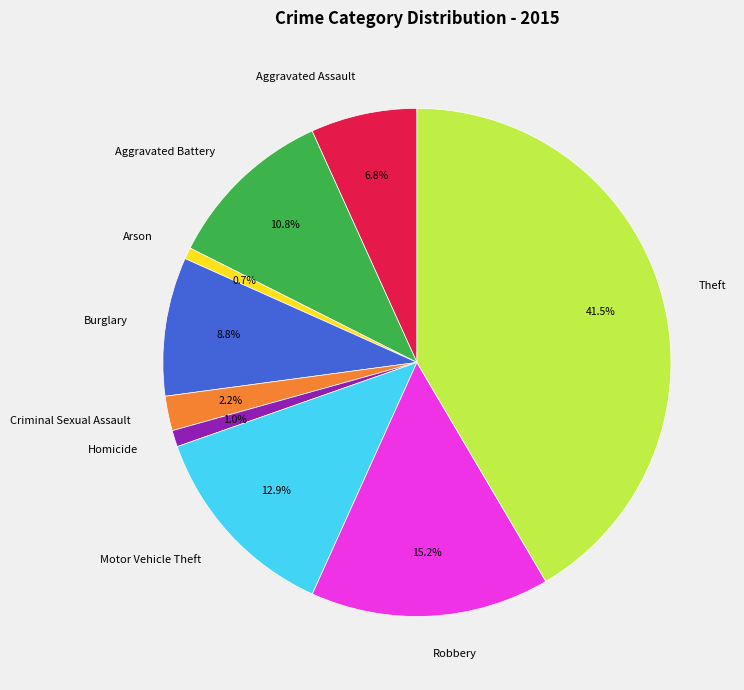

To the nearest percent, what is the difference between the Theft and Motor Vehicle Theft slice percentages?

29%